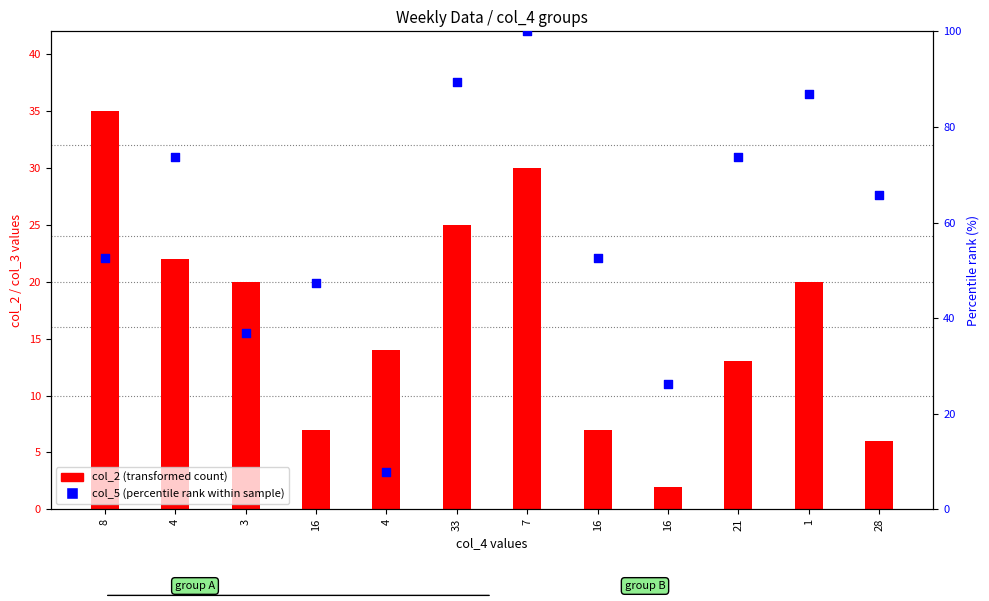

At how many categories does at least one series exceed 54?

6